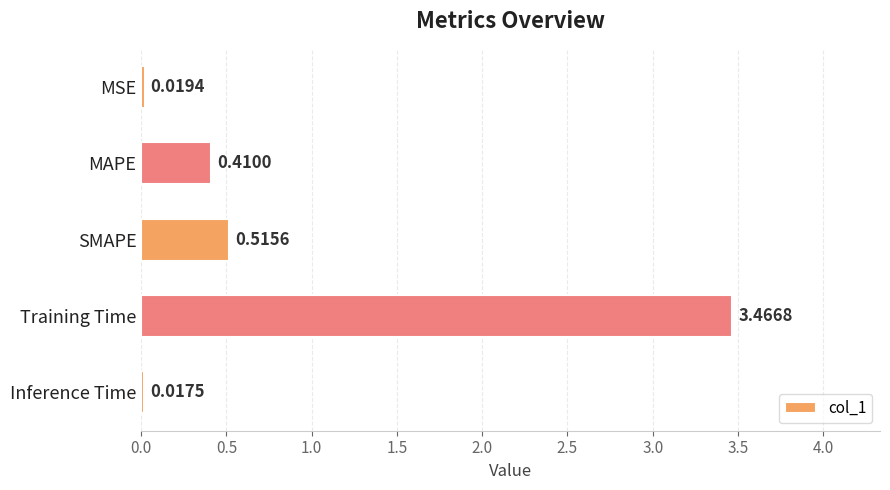

What is the change in value from SMAPE to Training Time?

+3.0